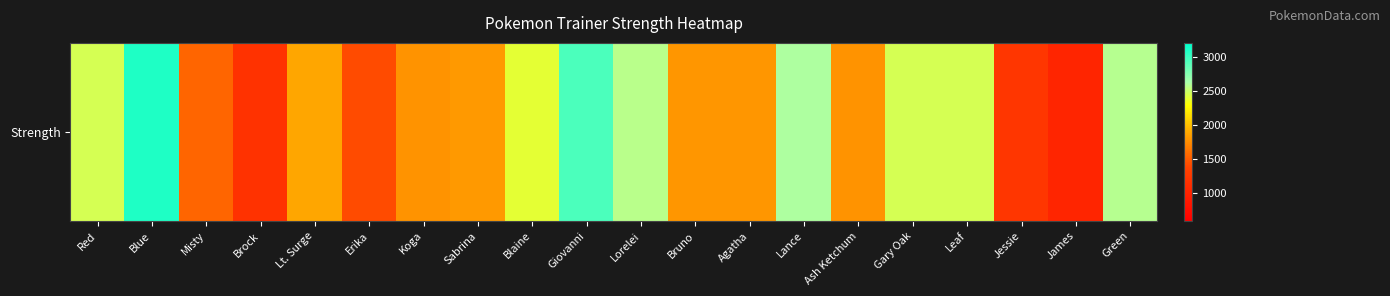

Rank the categories by value from highest to lowest.

Blue, Giovanni, Lance, Green, Lorelei, Gary Oak, Leaf, Red, Blaine, Lt. Surge, Sabrina, Agatha, Bruno, Koga, Ash Ketchum, Misty, Erika, Jessie, Brock, James